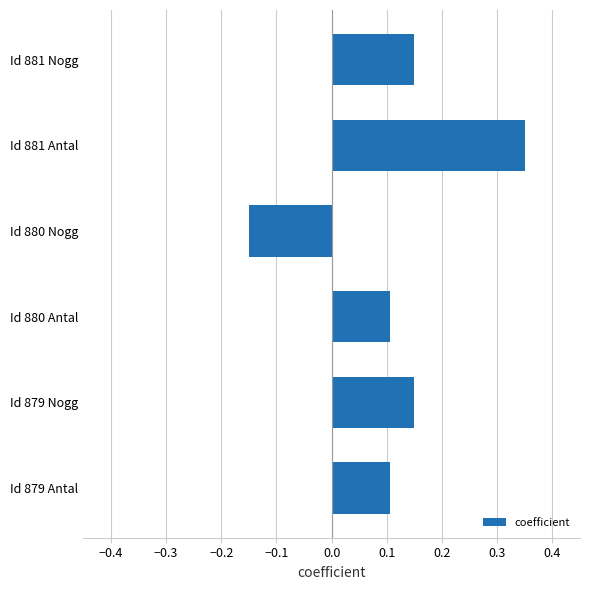

What is the change in value from Id 880 Antal to Id 880 Nogg?

-0.3